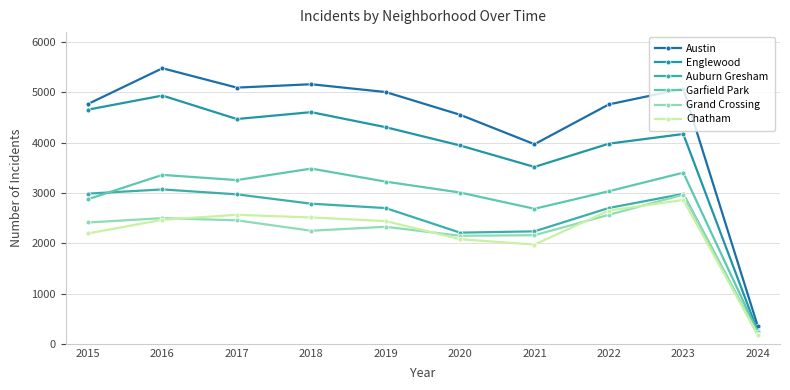

What are all the series names shown in the legend?

Austin, Englewood, Auburn Gresham, Garfield Park, Grand Crossing, Chatham